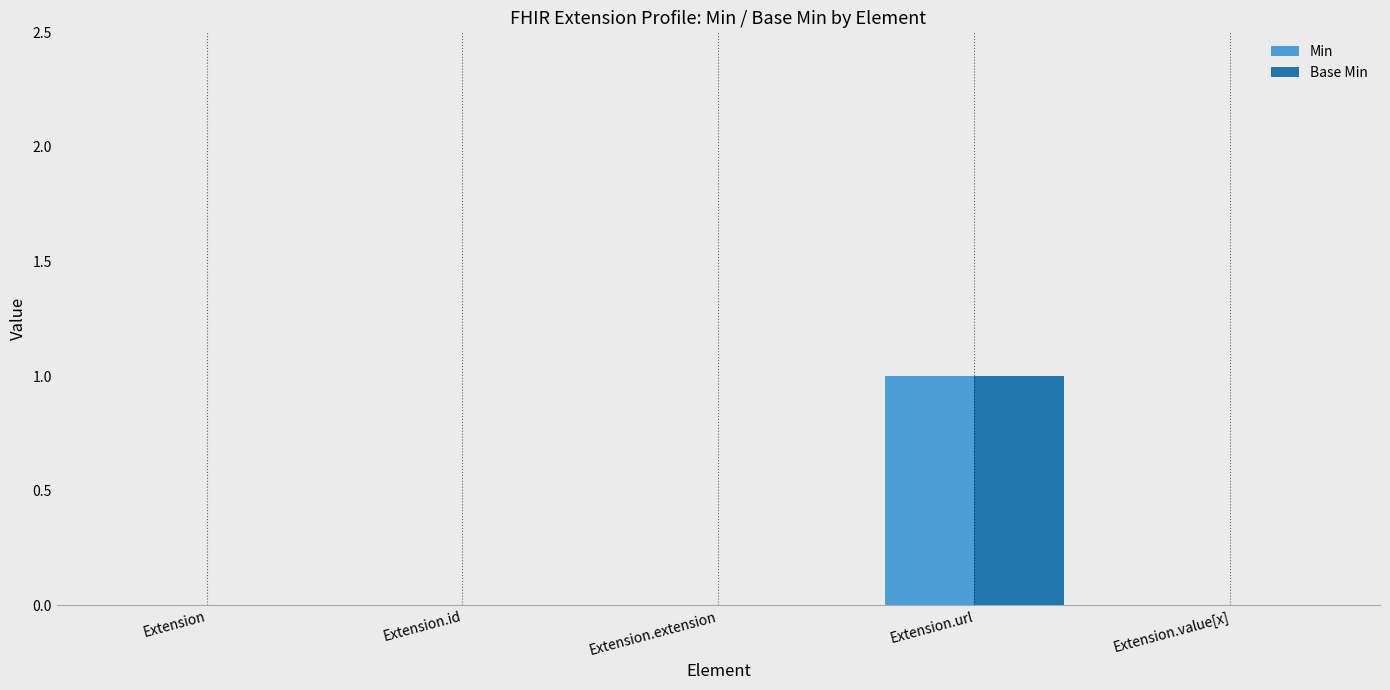

Which label corresponds to the largest value in the chart?

Extension.url